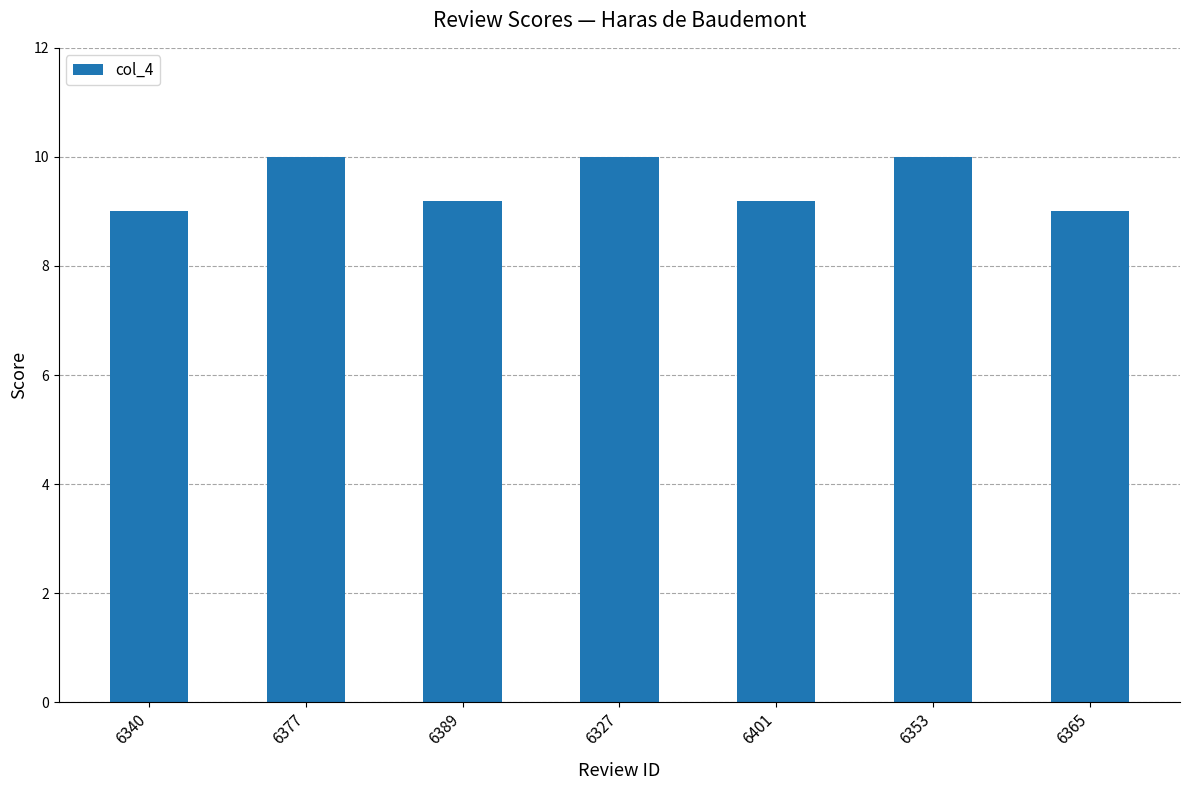

What is the value of the 3rd bar from the left?

9.2